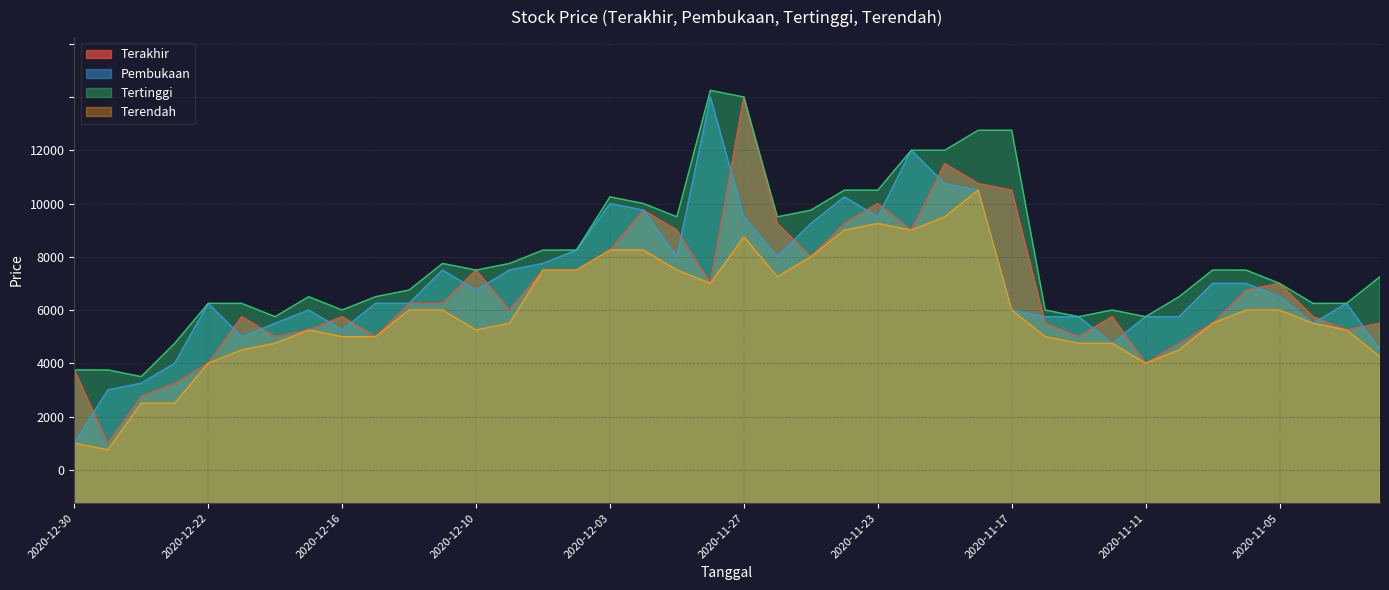

Reading left to right, extract all data points from this chart.

Terakhir: 9575	9300	9475	9525	9600	9775	9700	9725	9775	9700	9825	9825	9950	9800	9950	9950	10025	10175	10100	9900	10600	10125	10000	10125	10200	10100	10350	10275	10250	9750	9700	9775	9600	9675	9750	9875	9900	9775	9725	9750
Pembukaan: 9300	9500	9525	9600	9825	9700	9750	9800	9725	9825	9825	9950	9875	9950	9975	10025	10200	10175	10000	10600	10150	10000	10125	10225	10150	10400	10275	10250	9800	9775	9775	9675	9775	9775	9900	9900	9850	9750	9825	9650
Tertinggi: 9575	9575	9550	9675	9825	9825	9775	9850	9800	9850	9875	9975	9950	9975	10025	10025	10225	10200	10150	10625	10600	10150	10175	10250	10250	10400	10400	10475	10475	9800	9775	9800	9775	9850	9950	9950	9900	9825	9825	9925
Terendah: 9300	9275	9450	9450	9600	9650	9675	9725	9700	9700	9800	9800	9725	9750	9950	9950	10025	10025	9950	9900	10075	9925	10000	10100	10125	10100	10150	10250	9800	9700	9675	9675	9600	9650	9750	9800	9800	9750	9725	9625